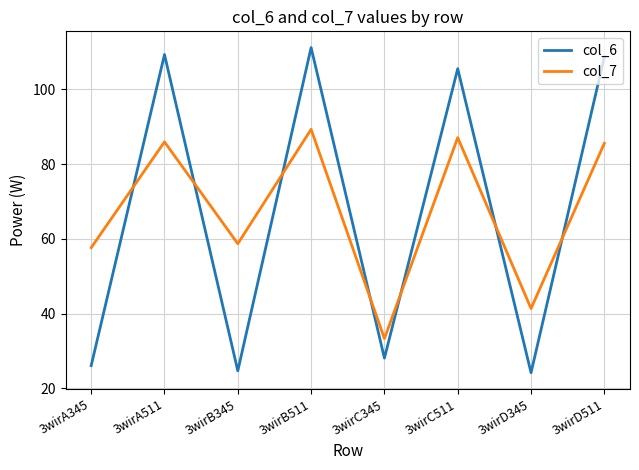

What is the difference between the col_7 values at 3wirC345 and 3wirD511?

52.3